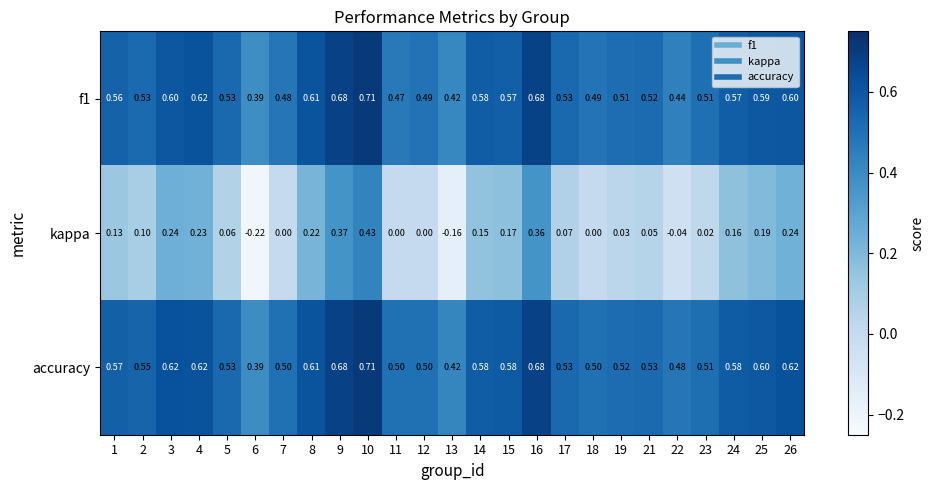

Is the value of accuracy at 11 greater than the value of f1 at 6?

Yes